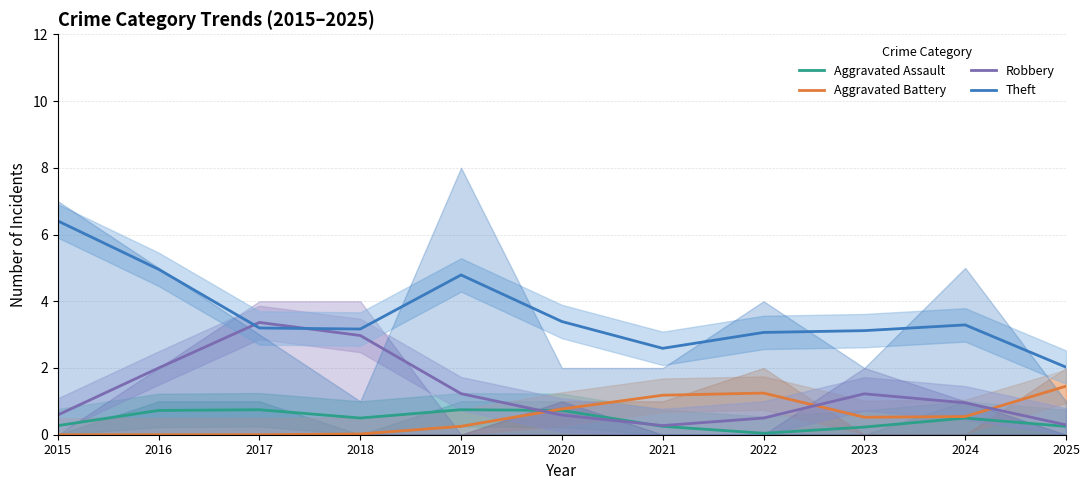

At how many categories does at least one series exceed 4?

3